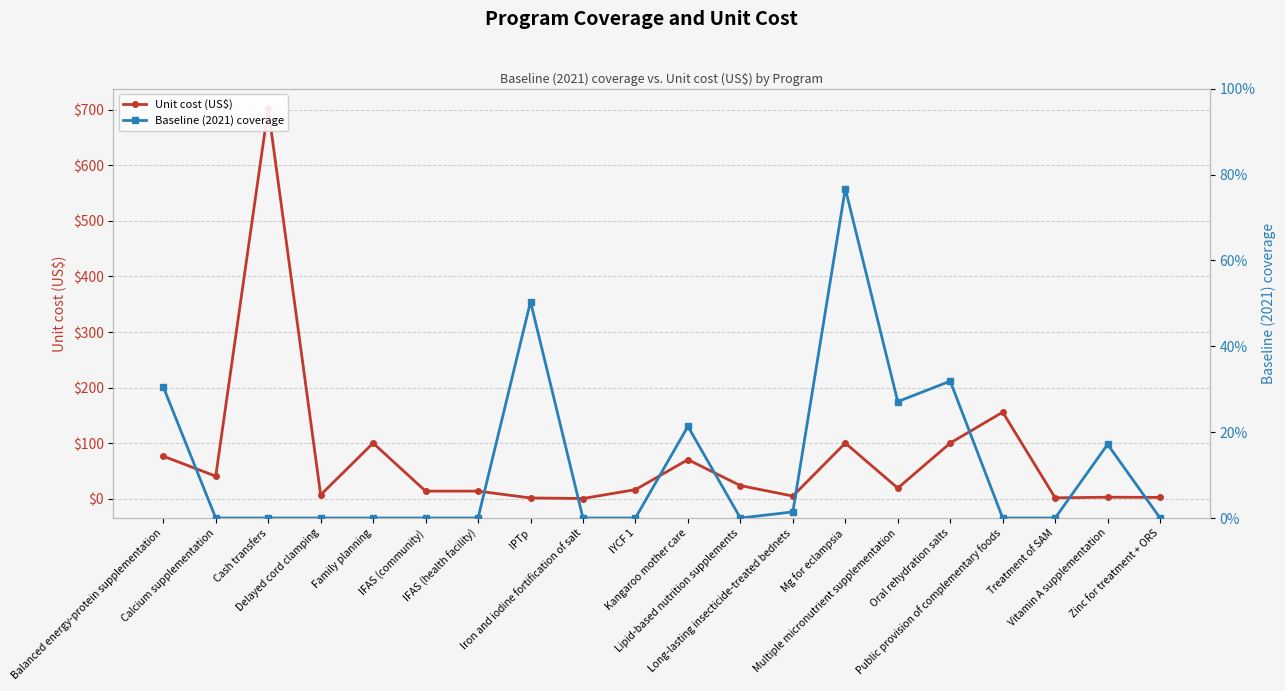

Which category has the highest value across all series?

Cash transfers